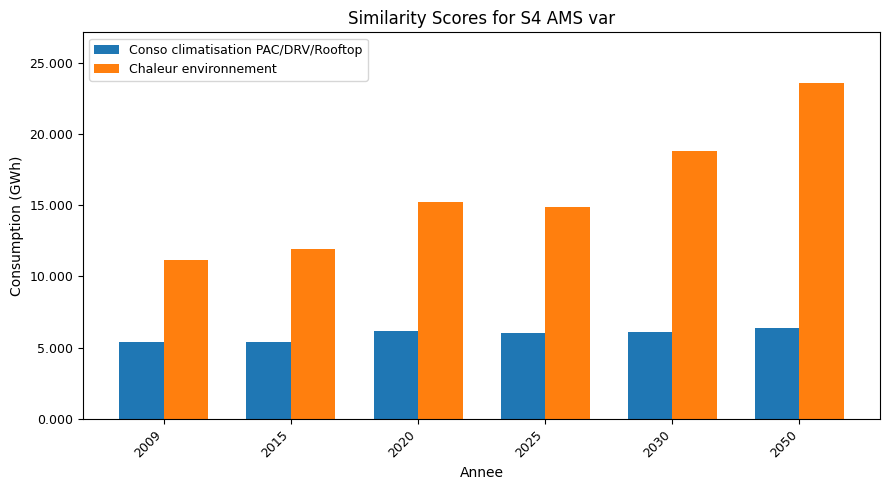

Is it true that Chaleur environnement equals 15.2 at 2020?

True